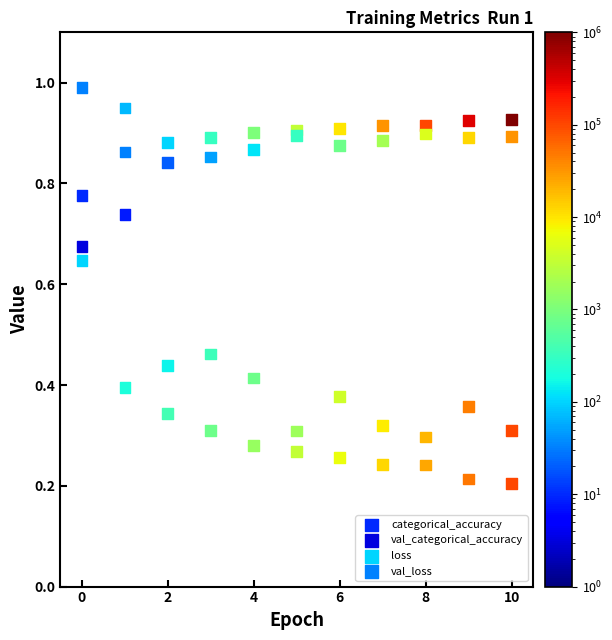

Which series reaches the maximum Y coordinate?

val_loss